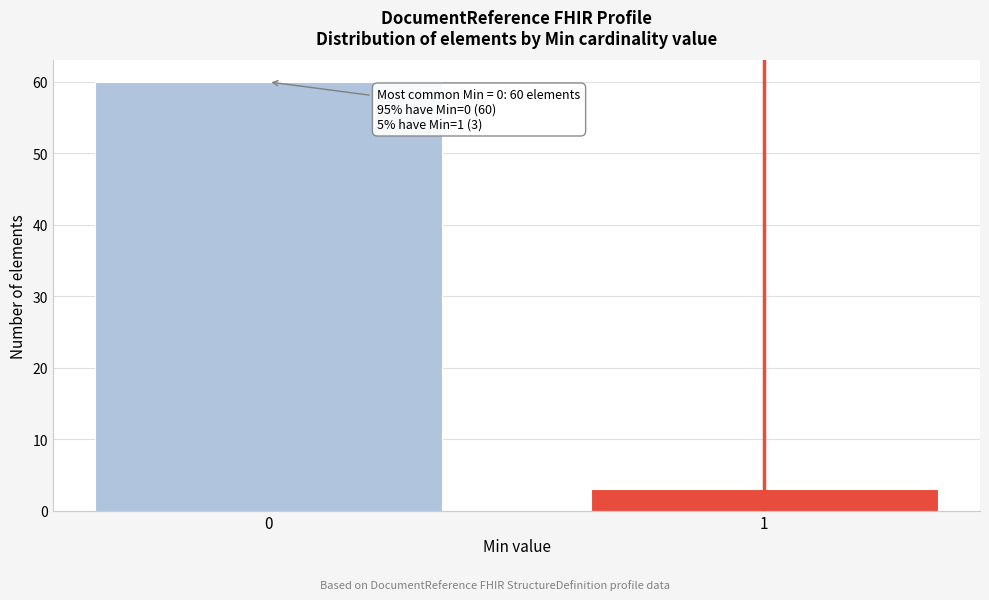

Reading left to right, transcribe all the data shown in this chart.

60	3